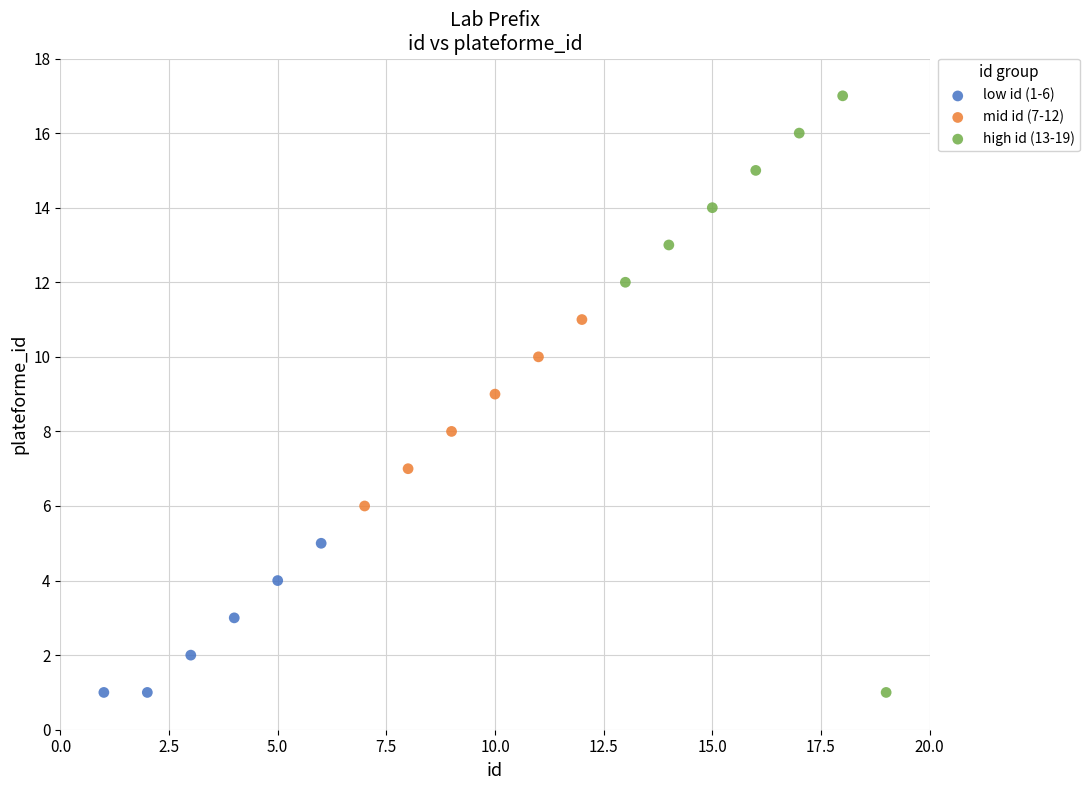

Which series has the largest Y range (max minus min)?

high id (13-19)